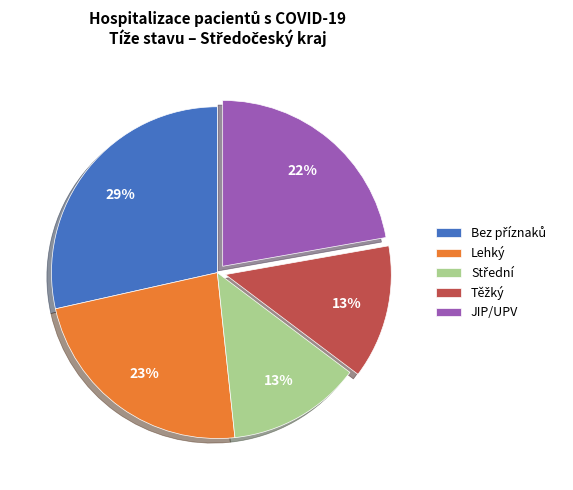

Count the number of slices in the pie.

5